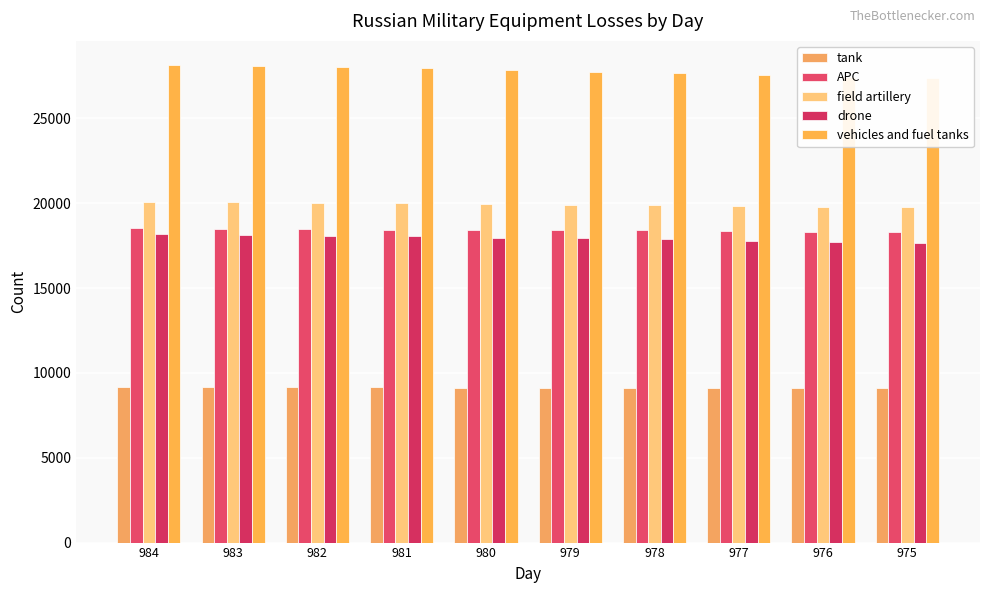

What is the smallest value displayed?

9097